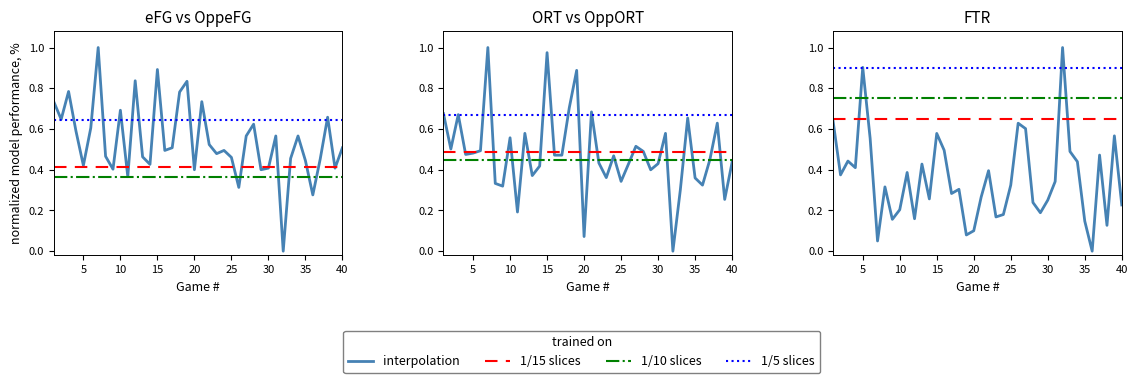

The value of ORT at 25 is 0.1. True or false?

False